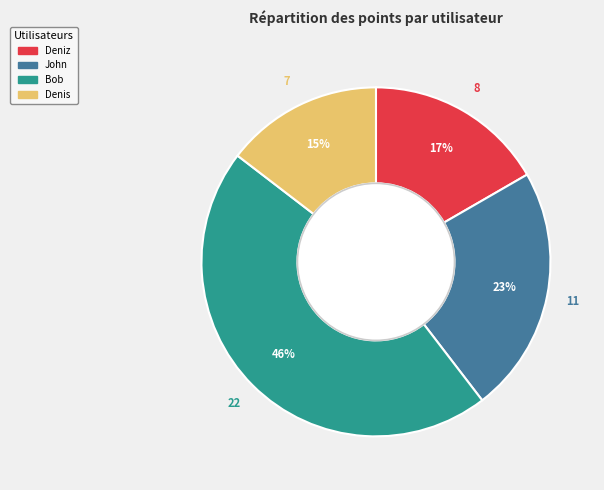

How many segments does this pie chart have?

4